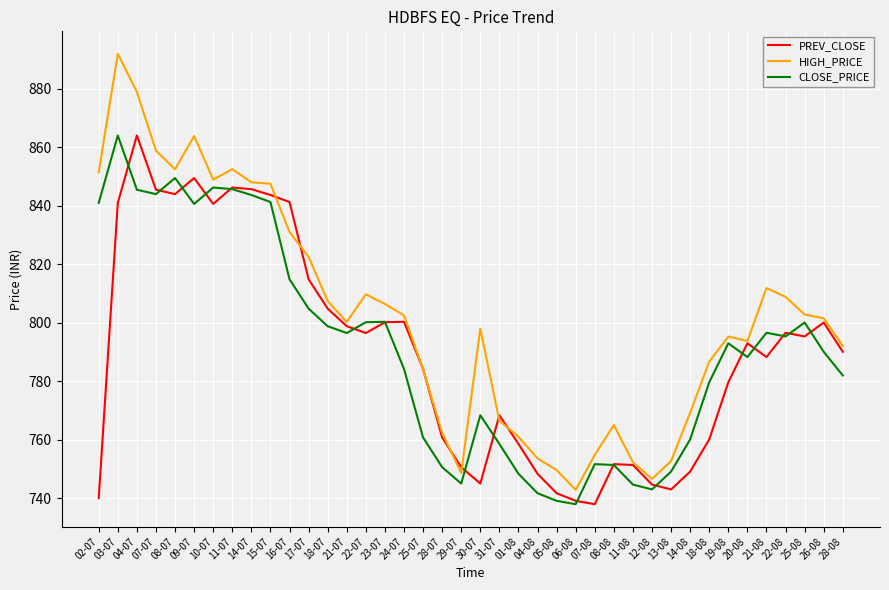

The value of HIGH_PRICE at 30-07 is 797.9. True or false?

True